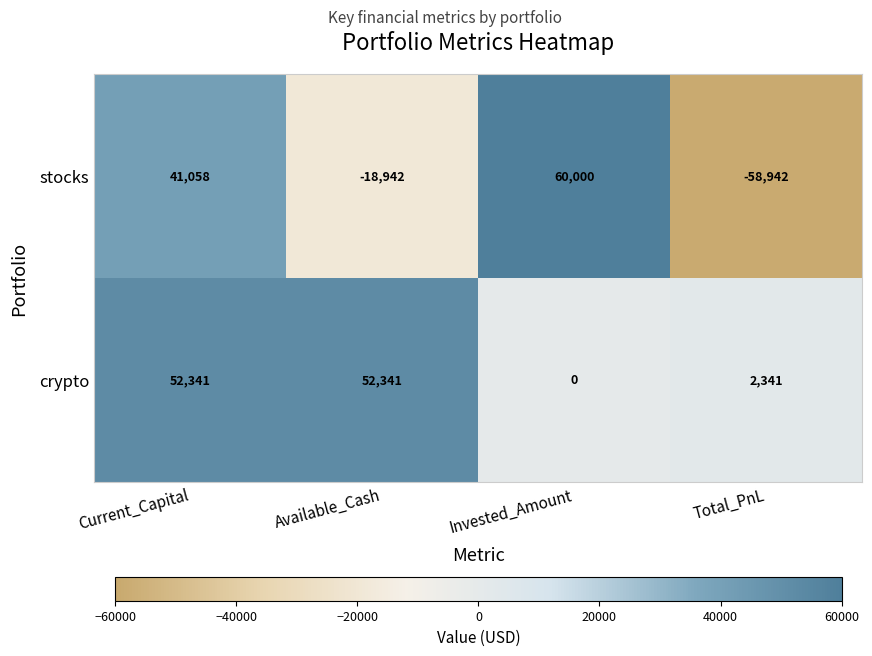

How many positive values does the stocks series have?

2